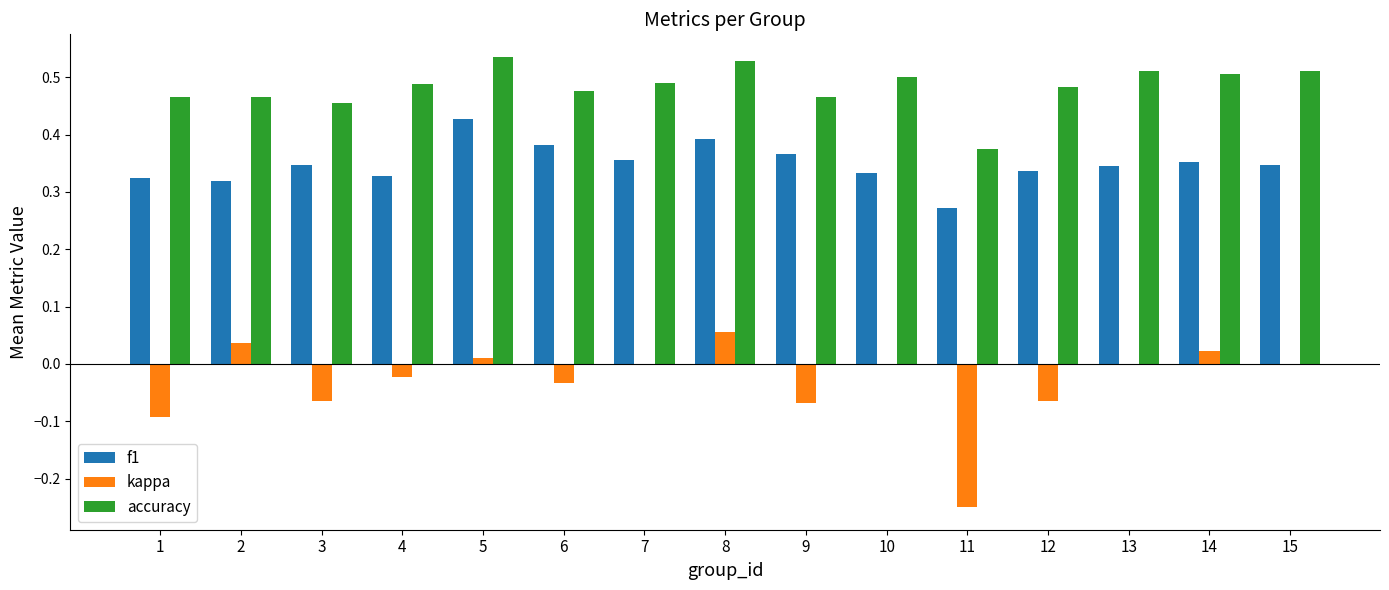

Are the bars horizontal?

No